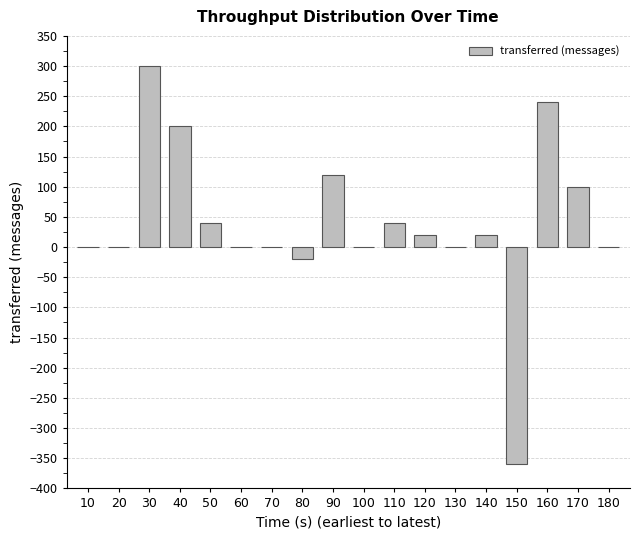

What is the approximate value at 40?

200